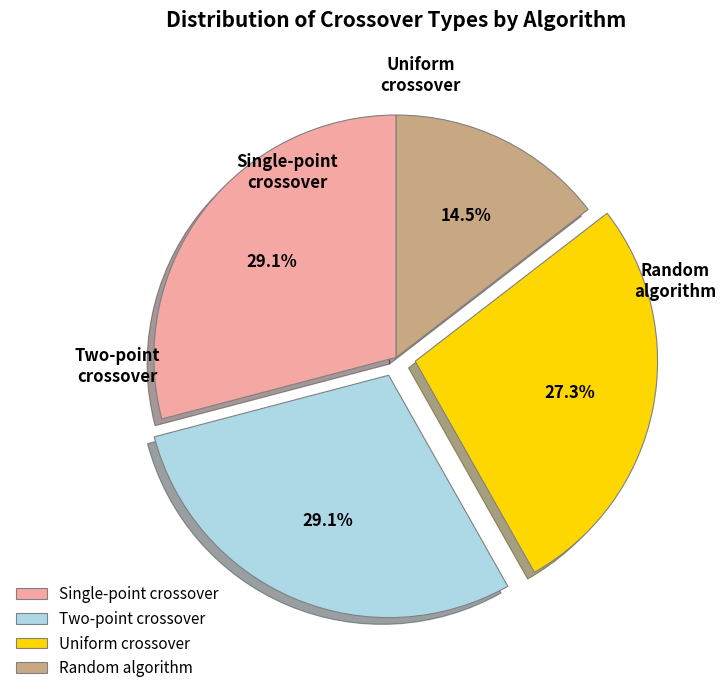

Between Two-point crossover and Single-point crossover, which is larger?

Single-point crossover